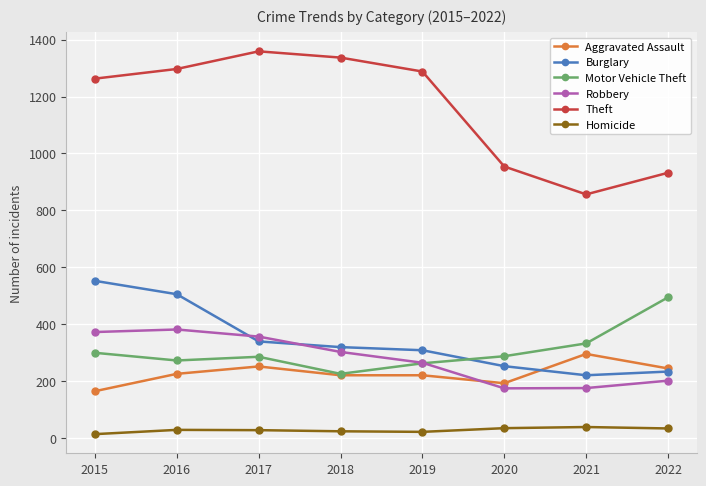

True or false: Robbery has more than 2 points higher than both neighbors.

False